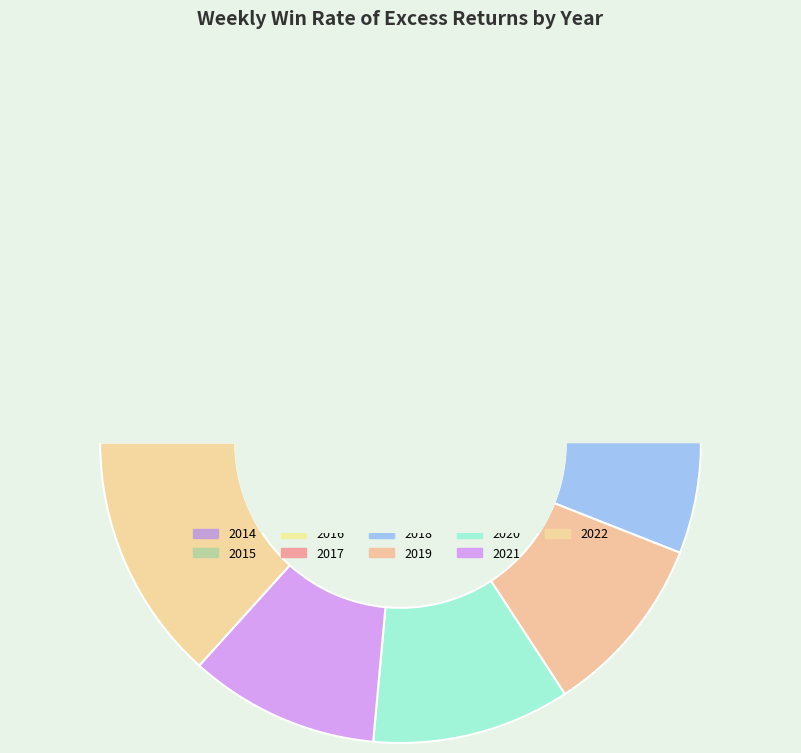

To the nearest percent, what percentage of the pie is 2020?

11%